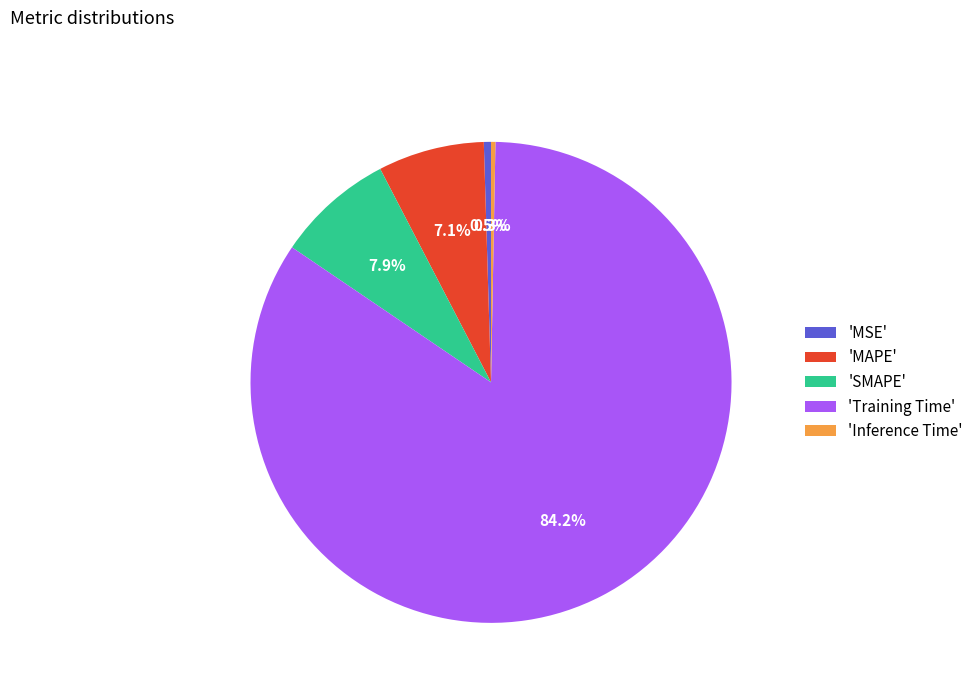

Which has a higher value, 'MAPE' or 'MSE'?

'MAPE'